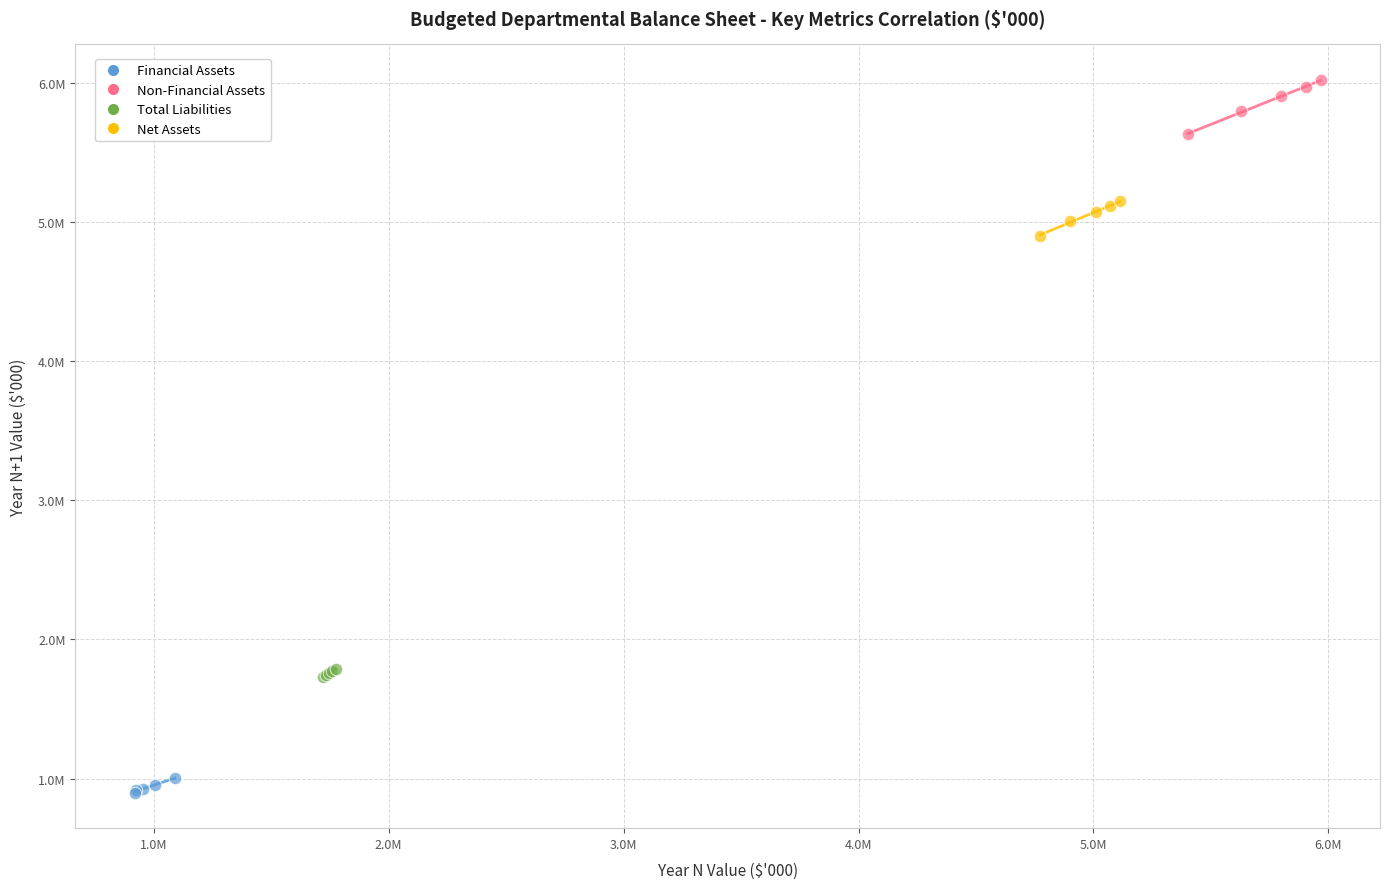

What are all the series names shown in the legend?

Financial Assets, Non-Financial Assets, Total Liabilities, Net Assets